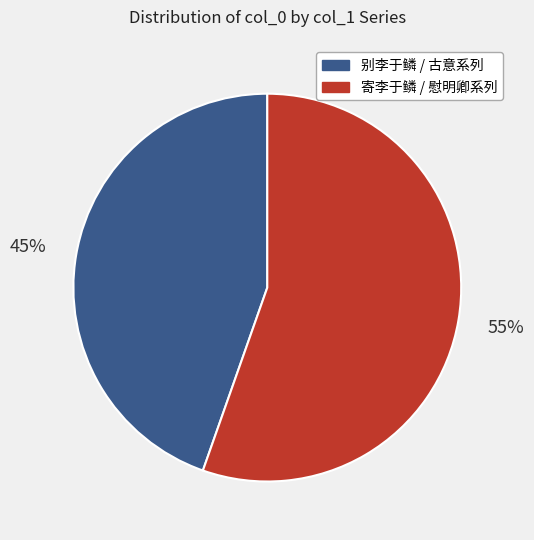

Does any single category account for the majority?

Yes